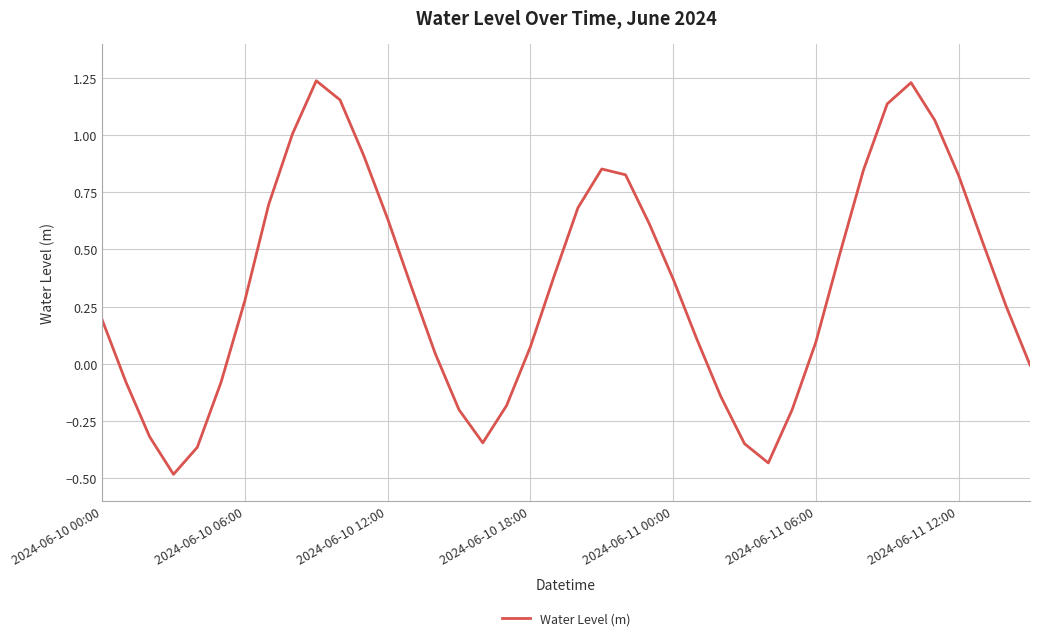

What is the difference between the maximum and minimum values?

1.7